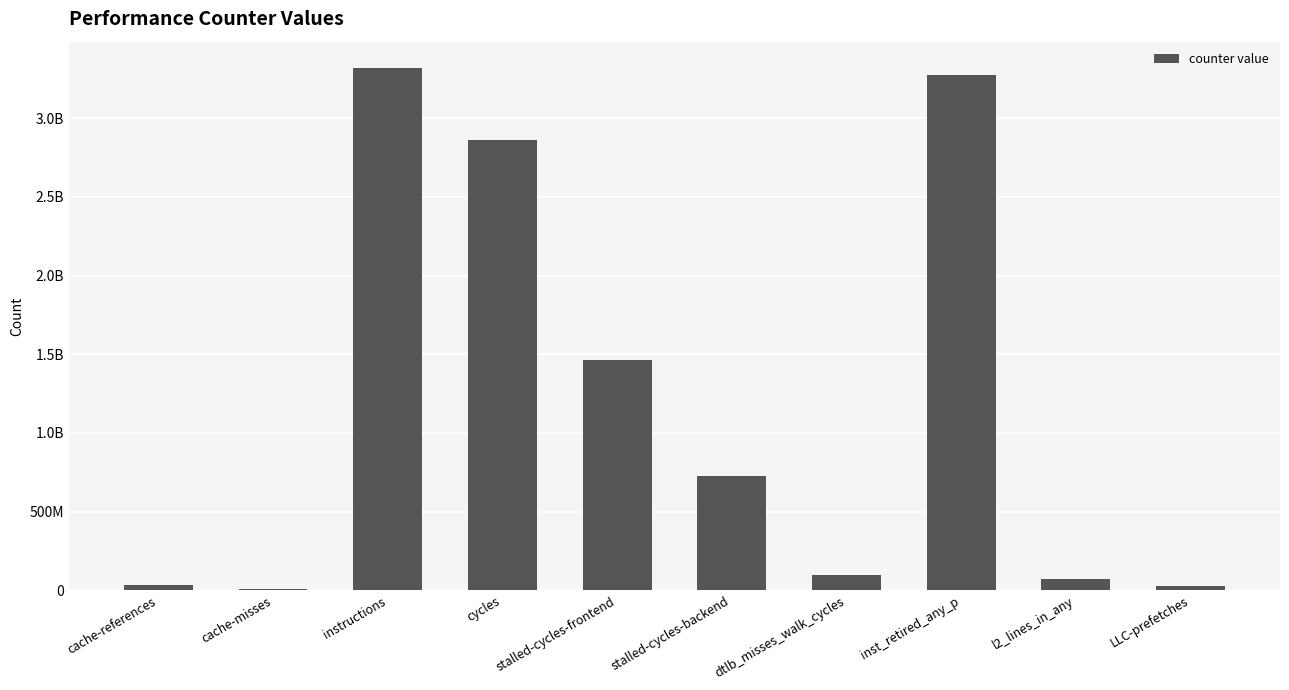

What position from the left is stalled-cycles-frontend?

5